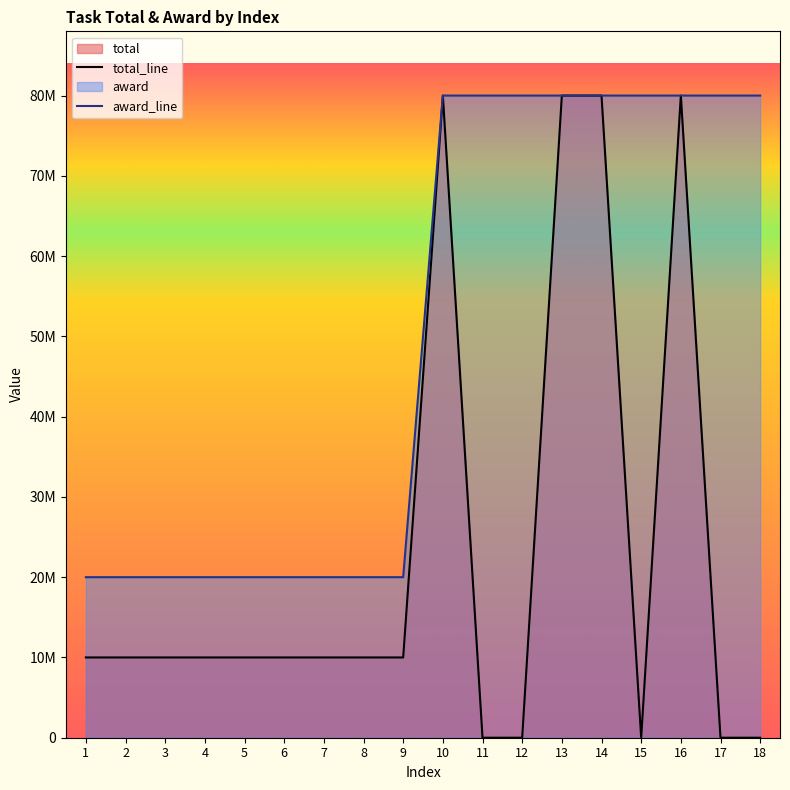

Does the chart display data point markers on the line(s)?

No